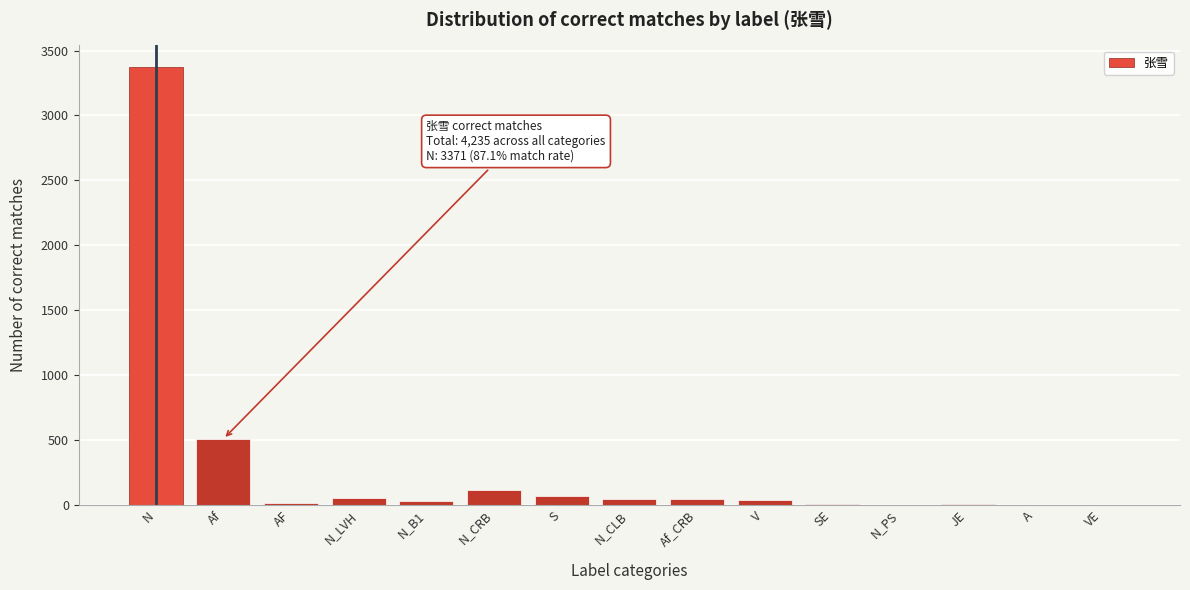

Is it true that the value at A is 0?

True